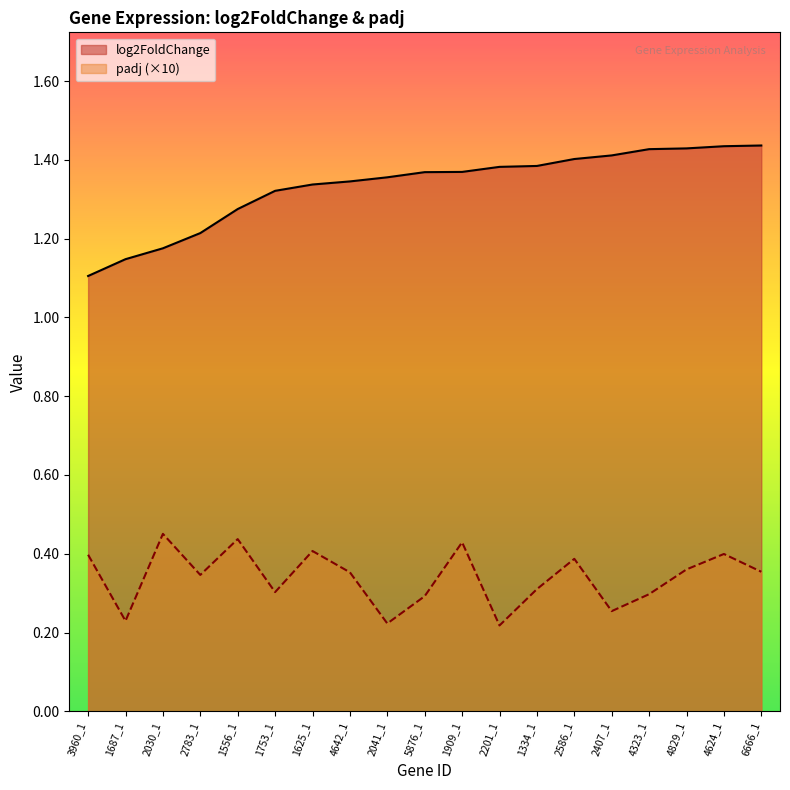

What is the sum of all log2FoldChange values?

25.3